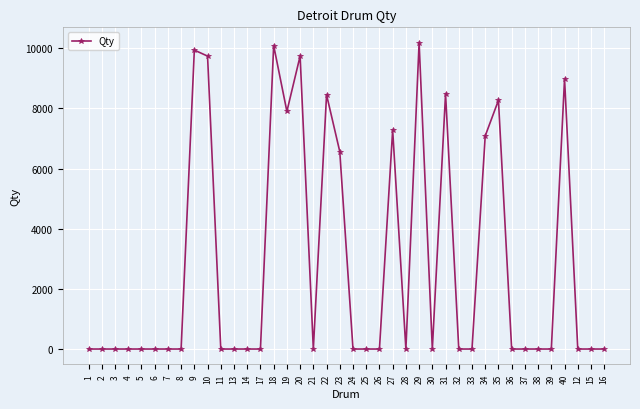

What position from the left is 37?

34